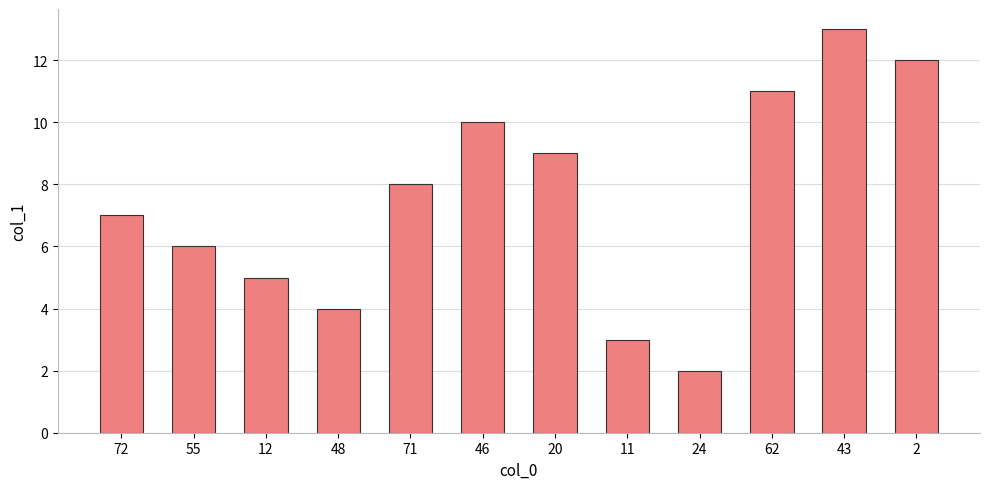

True or false: the data shows 9 at 55.

False